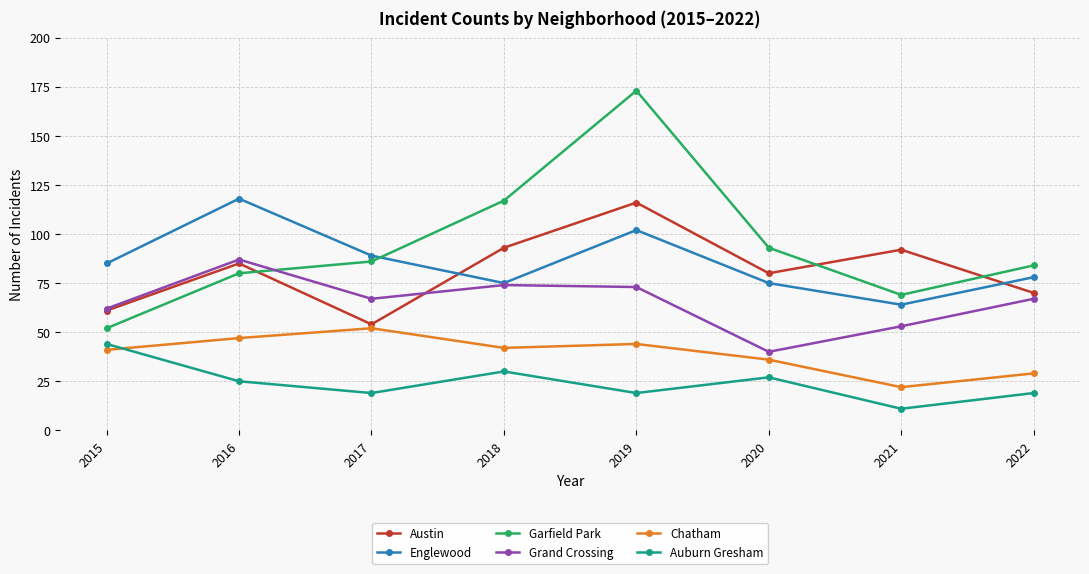

True or false: Grand Crossing and Chatham intersect in this chart.

False